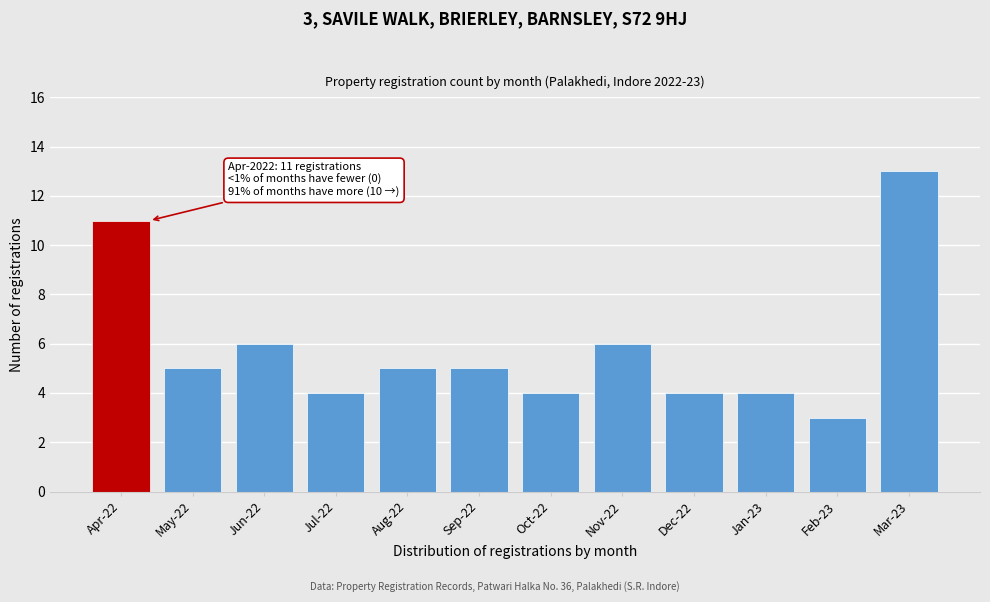

Reading left to right, list all the values displayed in this chart.

11	5	6	4	5	5	4	6	4	4	3	13